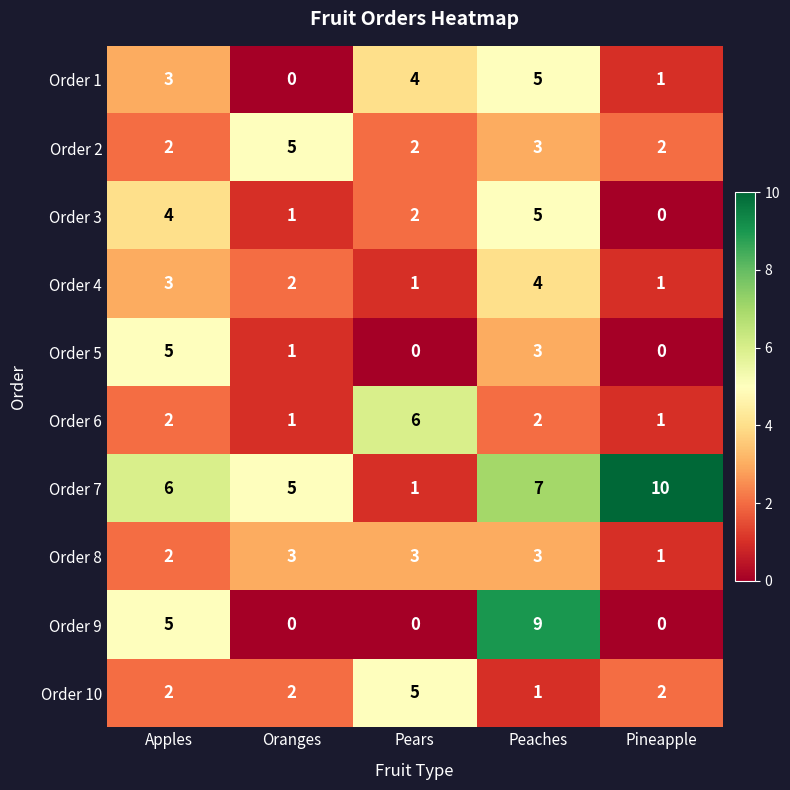

Which series changed the most between Oranges and Peaches?

Order 9